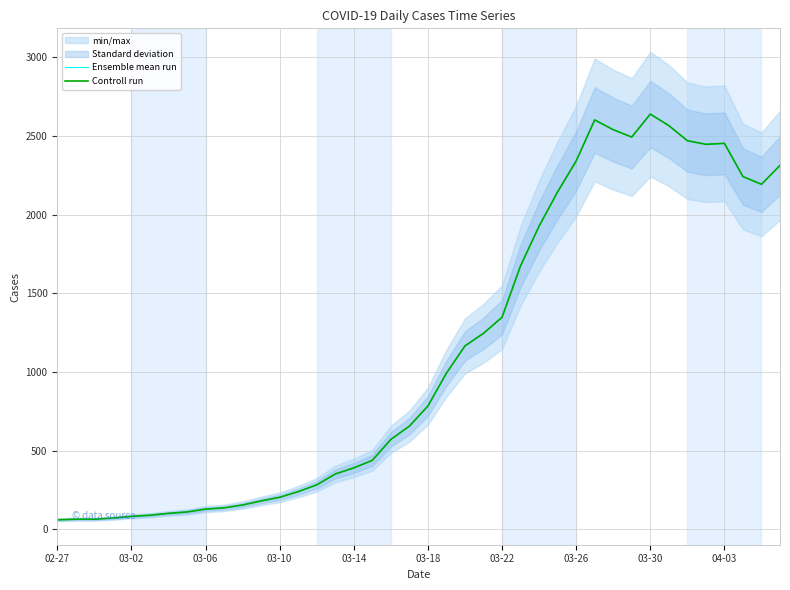

Which series has the largest total across all categories?

Ensemble mean run